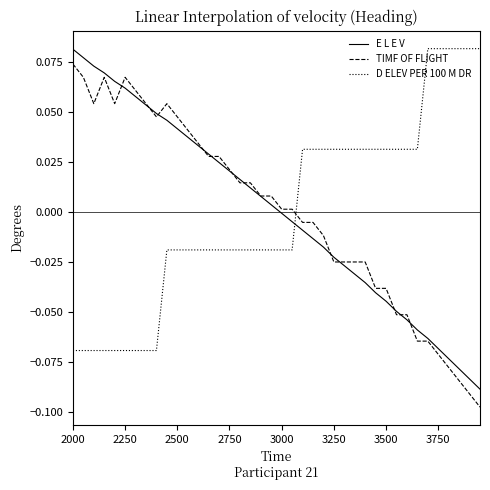

True or false: TIMF OF FLIGHT and D ELEV PER 100 M DR intersect in this chart.

True